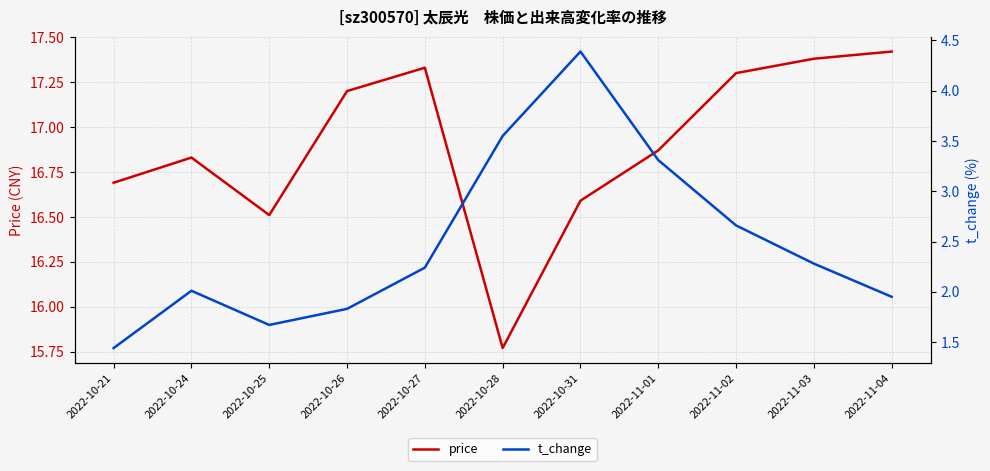

True or false: t_change and price cross at least once.

False